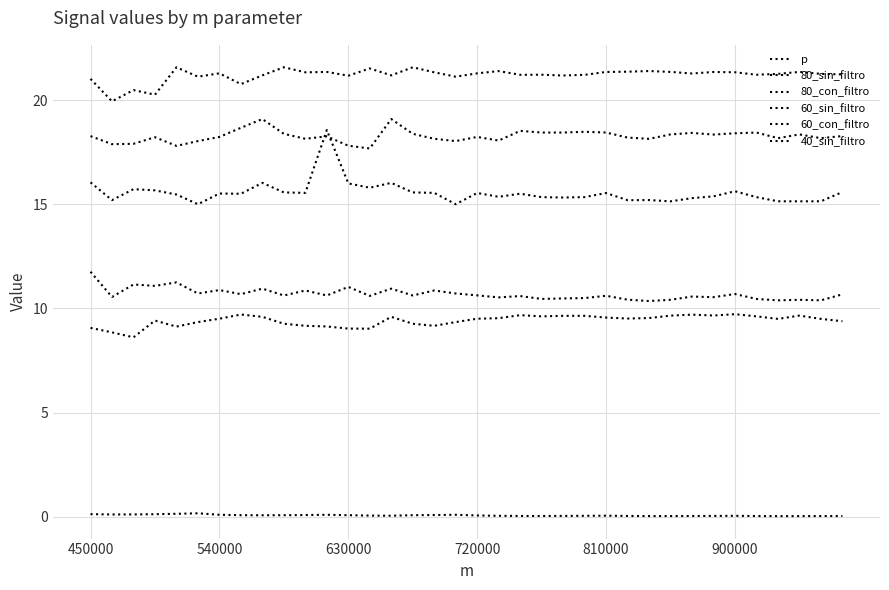

Where is the first local maximum for 40_sin_filtro?

630000